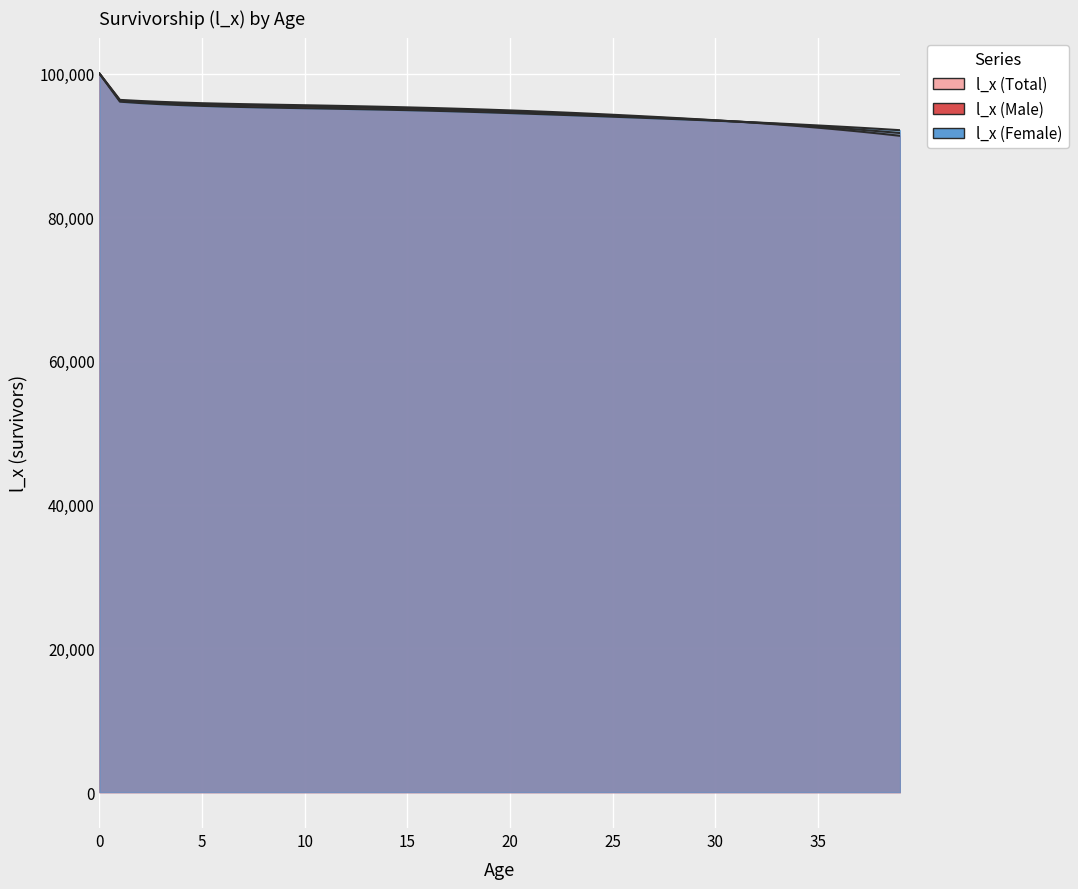

Between 3 and 22, which series saw the biggest shift?

l_x (Female)